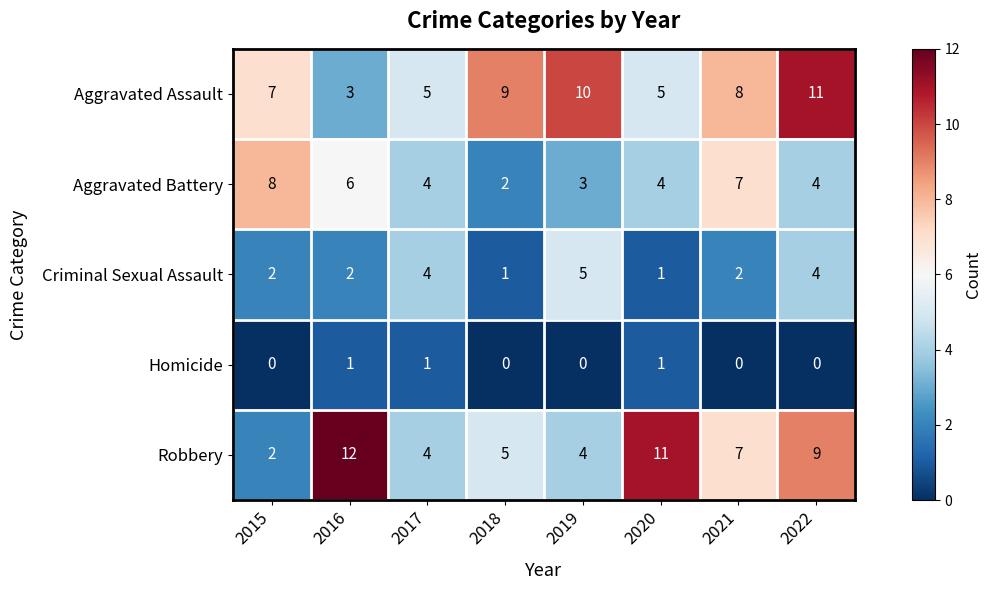

What is the difference between the maximum and minimum values in the Aggravated Assault series?

8